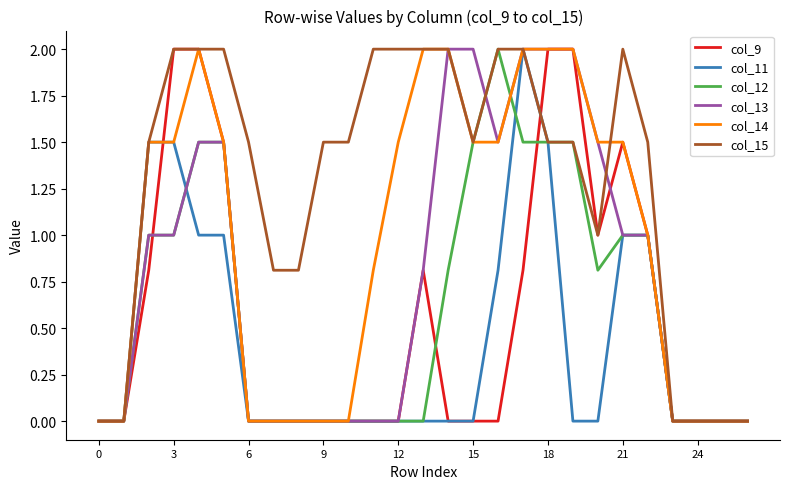

What is the average value of the col_12 series?

0.6